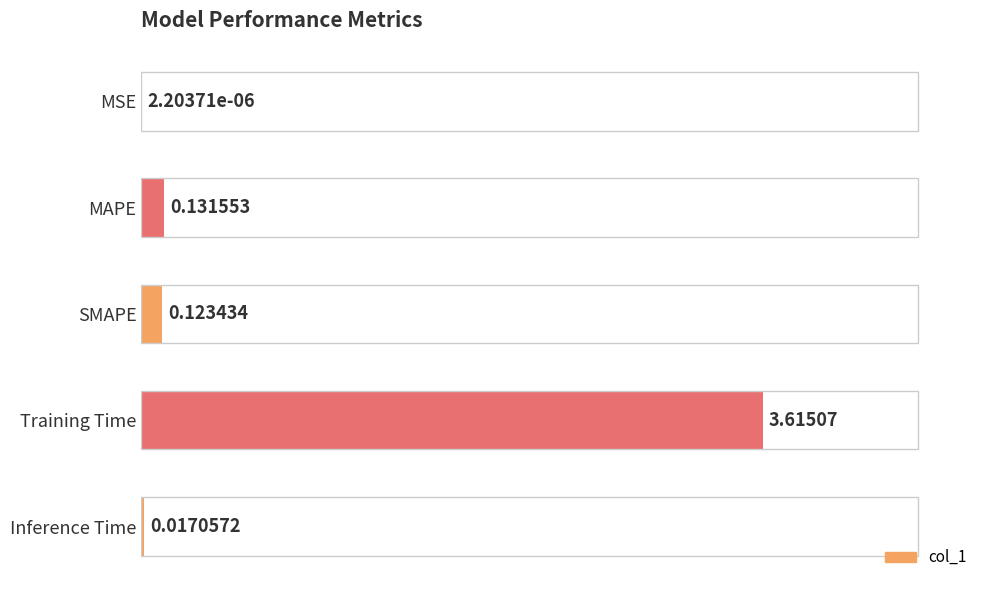

What is the average value?

0.8